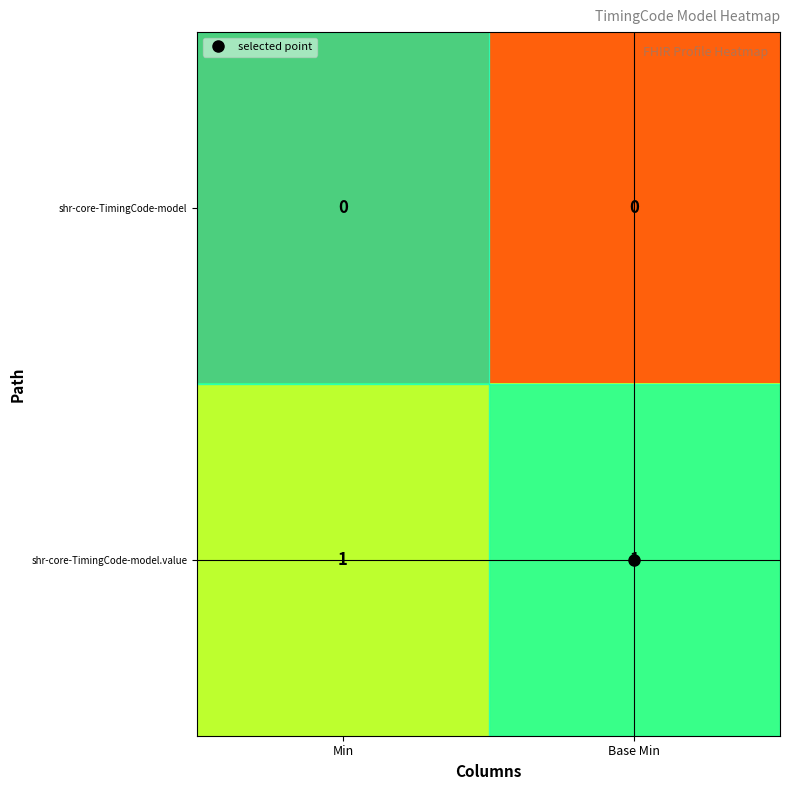

Rank the series at Base Min from lowest to highest value.

shr-core-TimingCode-model, shr-core-TimingCode-model.value